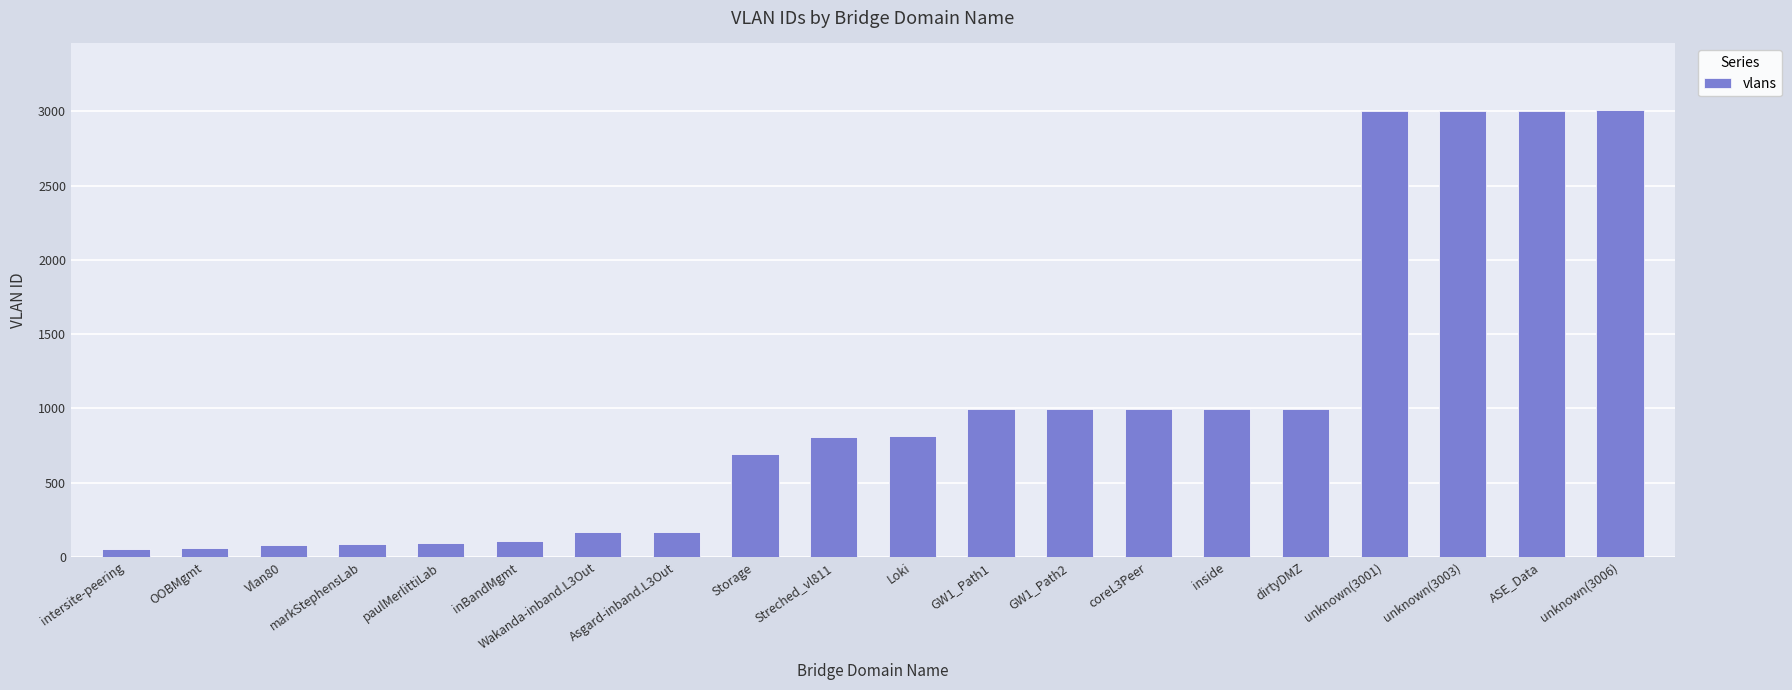

What is the label of the 3rd bar from the left?

Vlan80